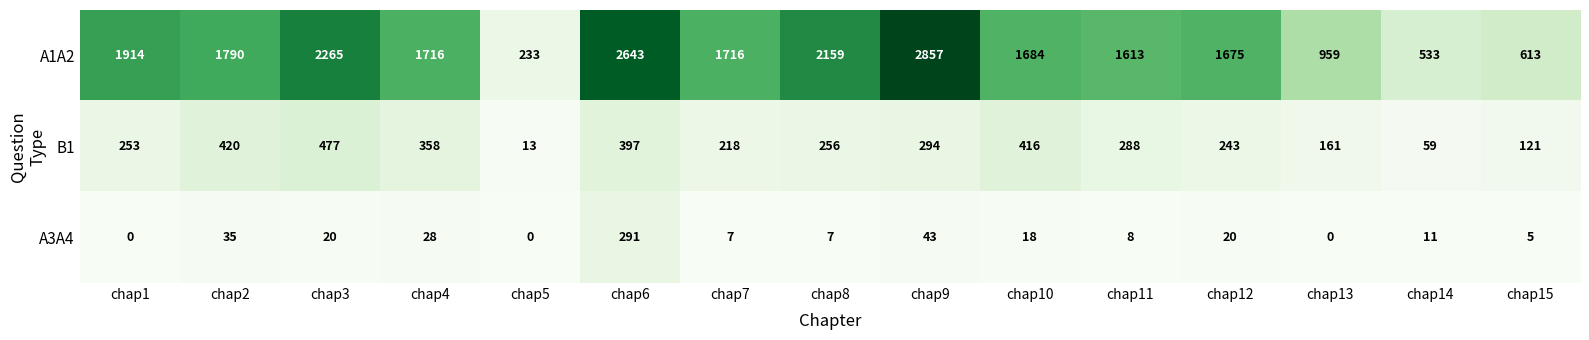

At chap8, list the series in order from smallest to largest.

A3A4, B1, A1A2